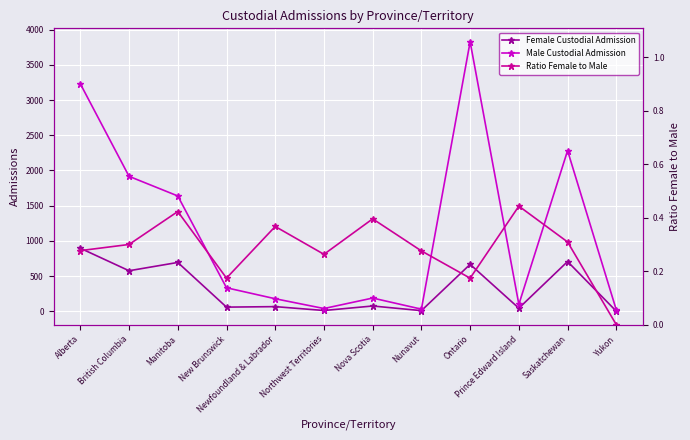

Which series has the widest spread of values?

Male Custodial Admission